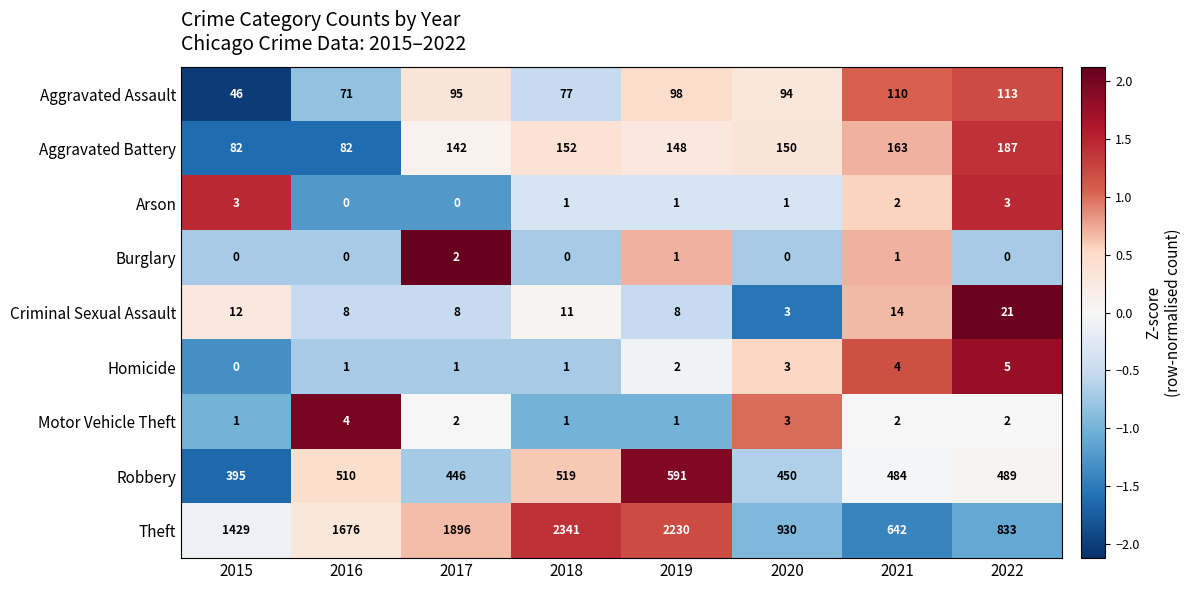

At how many categories does at least one series exceed 0?

8